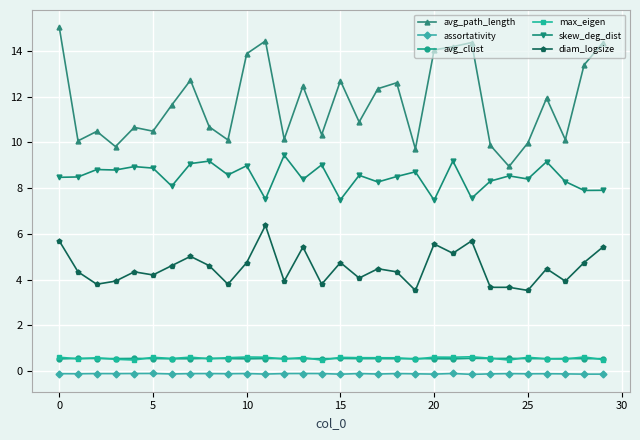

Which series has the largest total across all categories?

avg_path_length